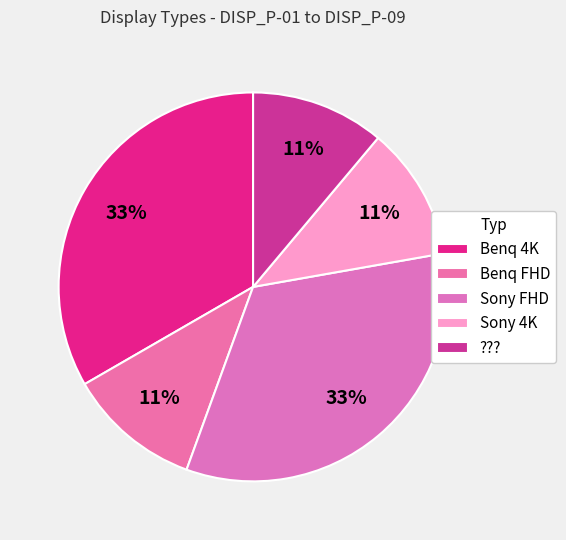

How many segments does this pie chart have?

5